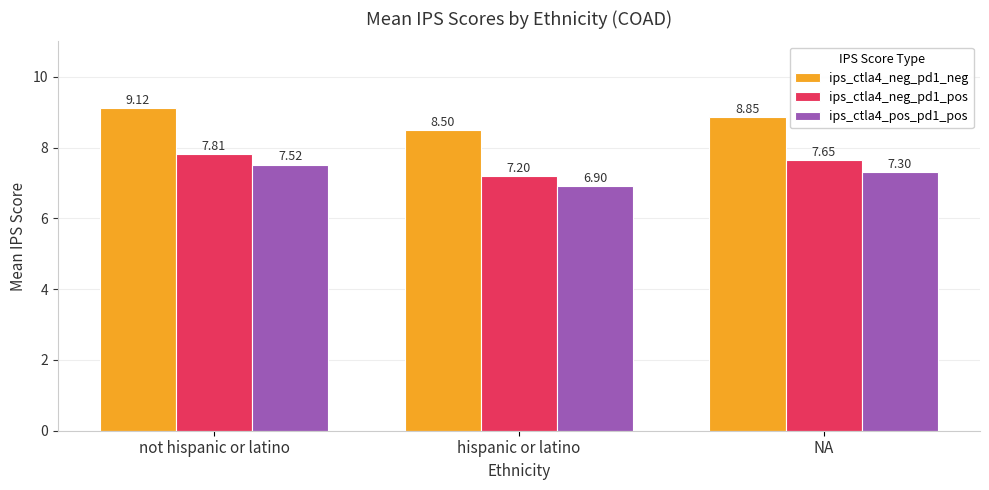

What is the label of the 3rd bar from the left?

NA